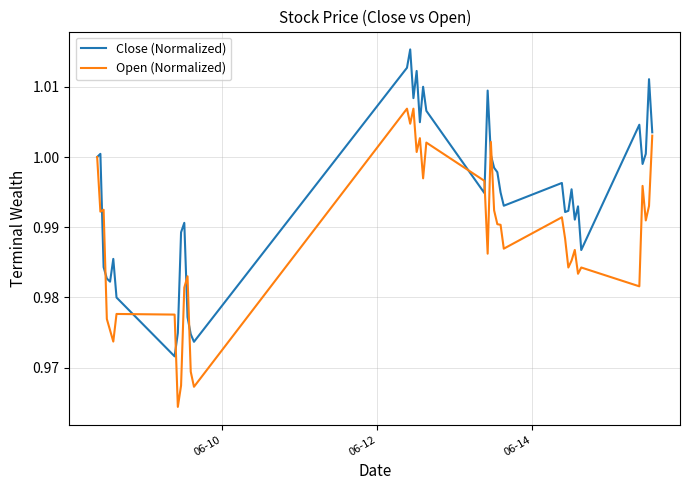

In Close (Normalized), how many points are higher than both neighbors (excluding endpoints)?

12